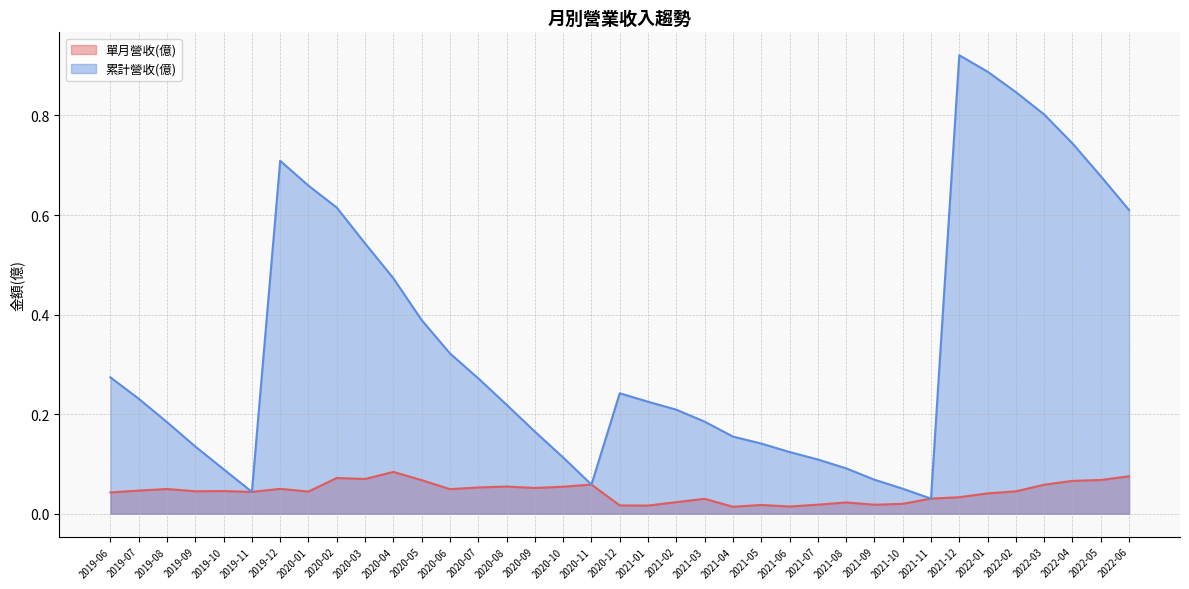

At which label is 單月營收(億) closest to 0?

2021-04